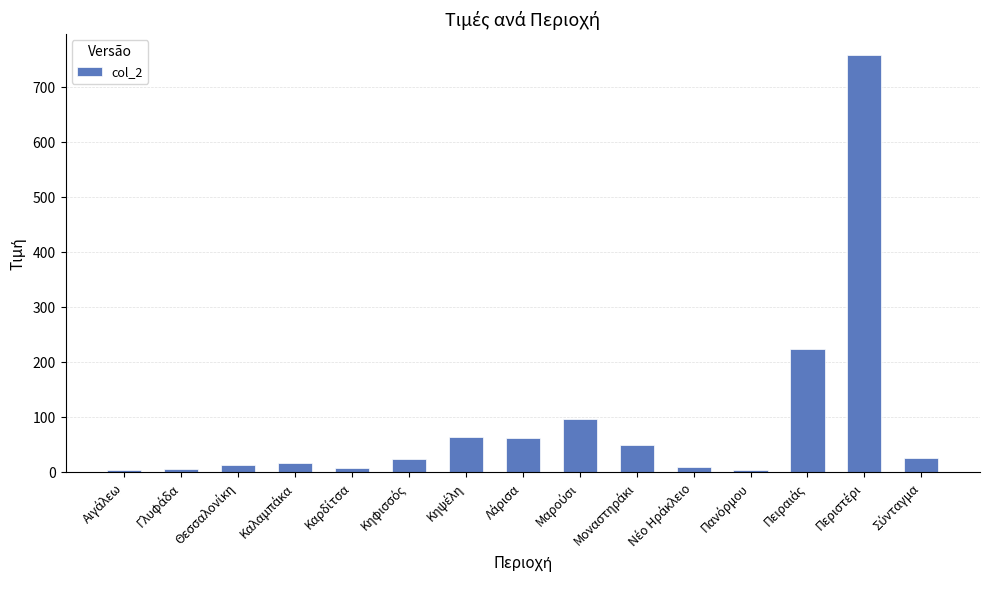

What is the value of the 7th bar from the left?

64.1